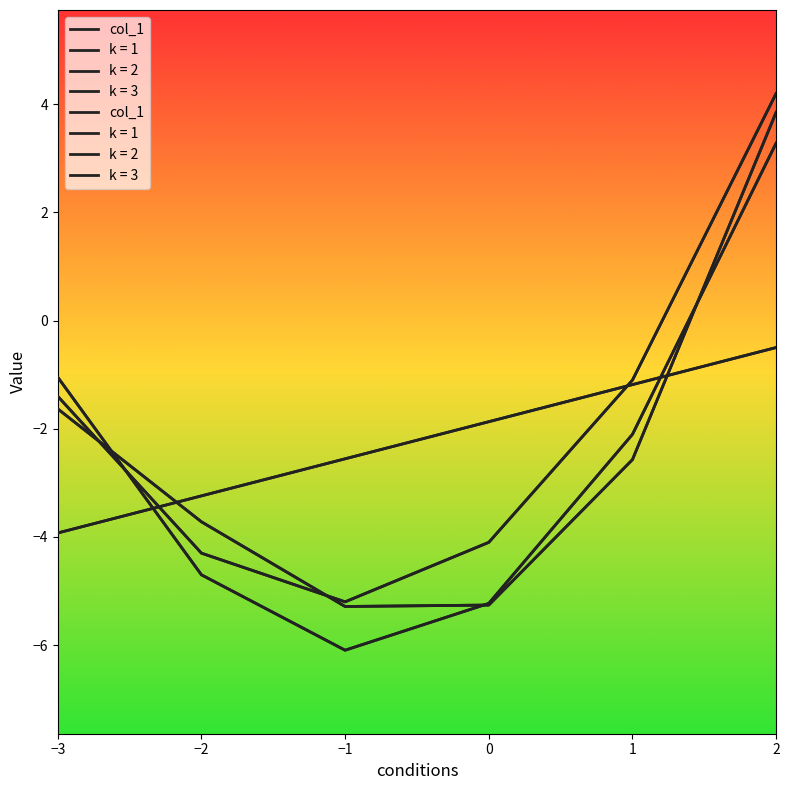

What is the maximum value shown in the chart?

4.2